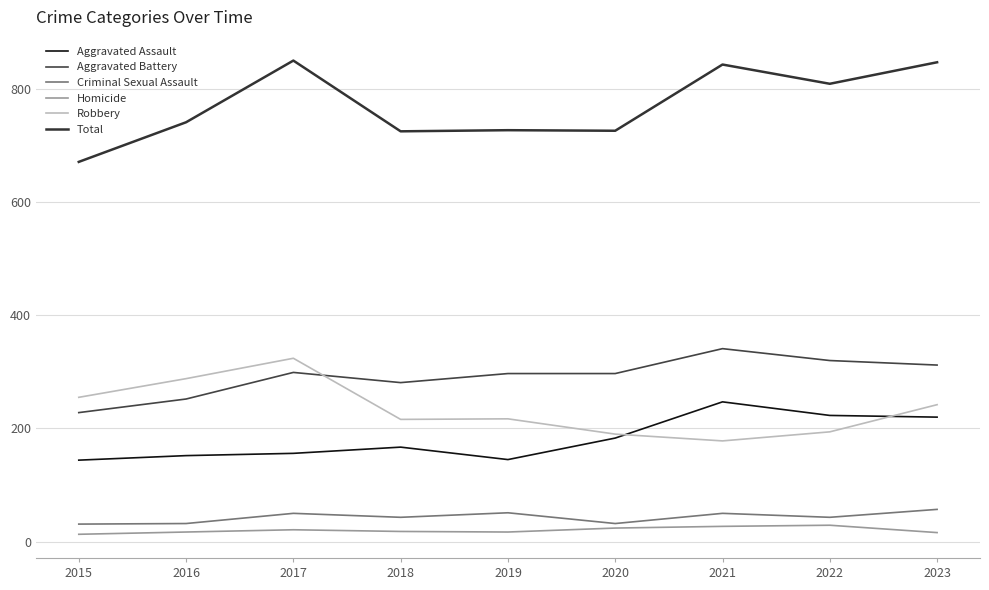

Between which two adjacent categories do Robbery and Aggravated Assault first intersect?

2020 and 2021